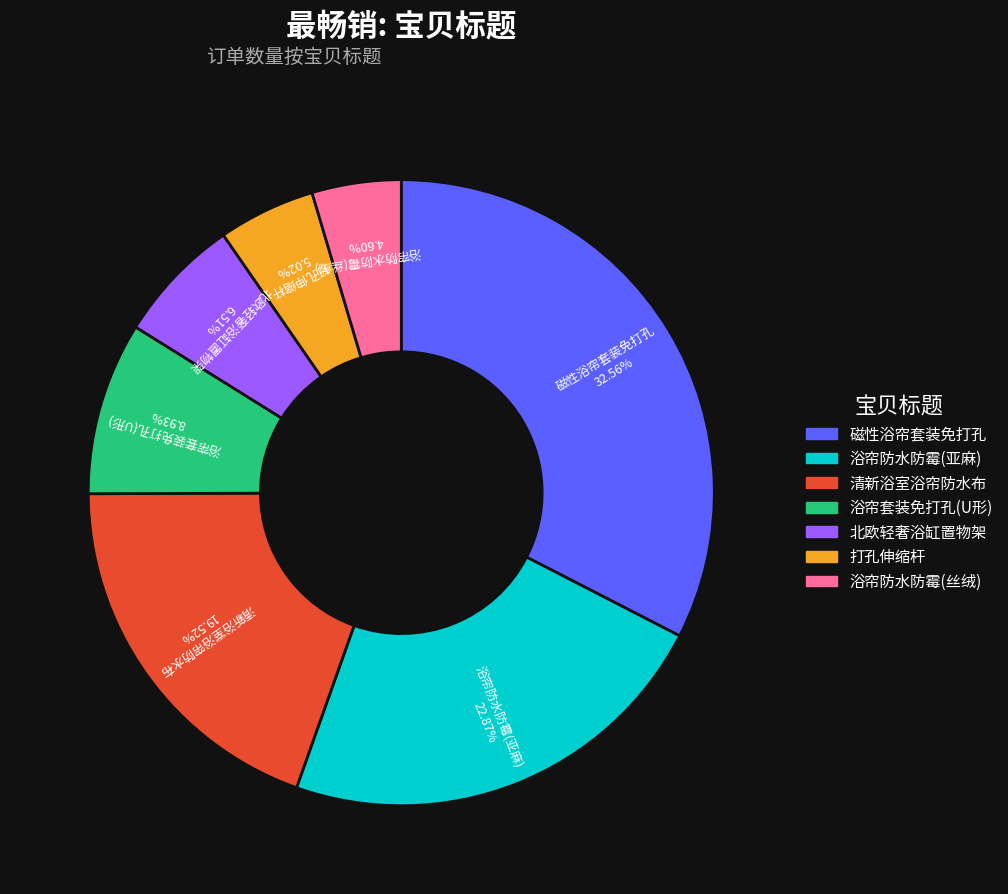

Which slice is the largest?

磁性浴帘套装免打孔